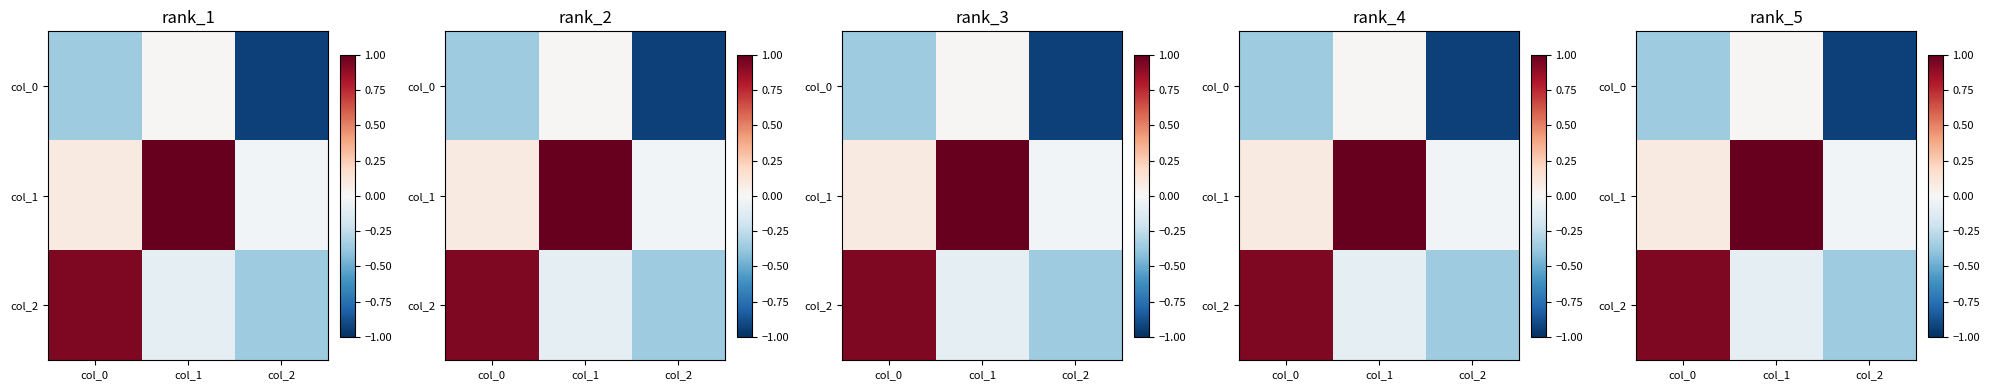

What is the difference between the col_2 values at col_0 and col_2?

1.3